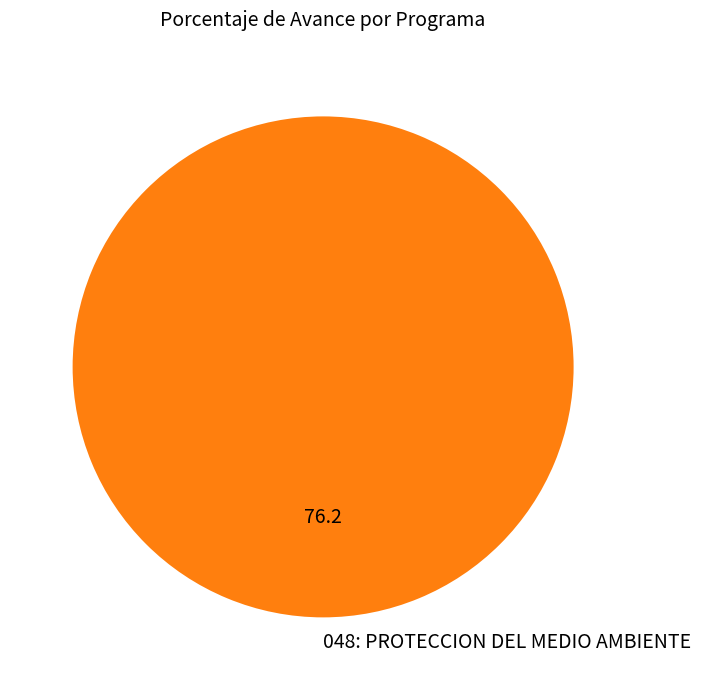

Is it true that 048: PROTECCION DEL MEDIO AMBIENTE is 91% of the pie?

False